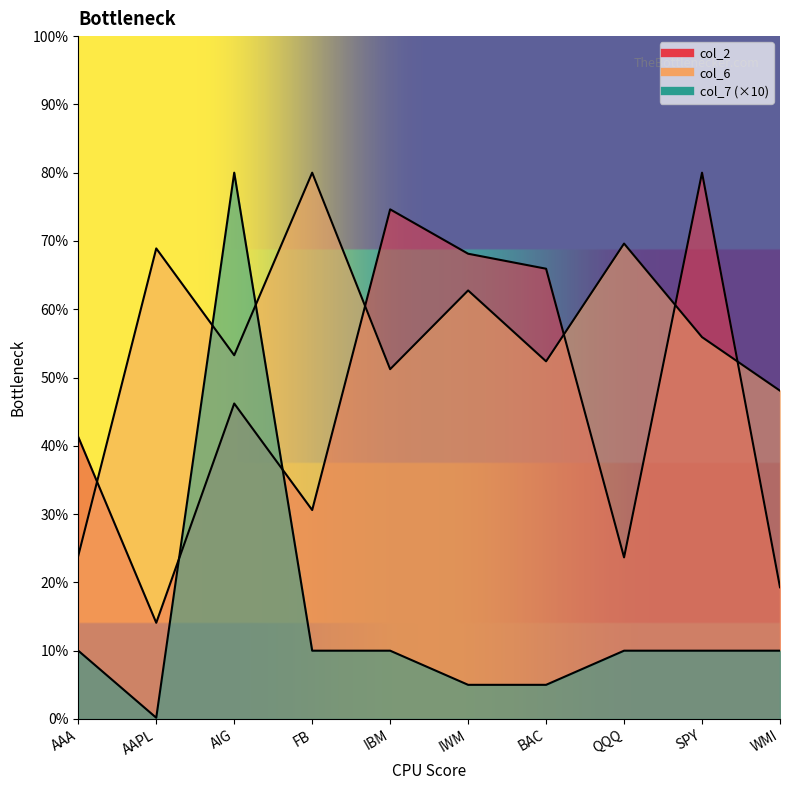

The col_7 series shows 0.1 at AAPL. True or false?

False